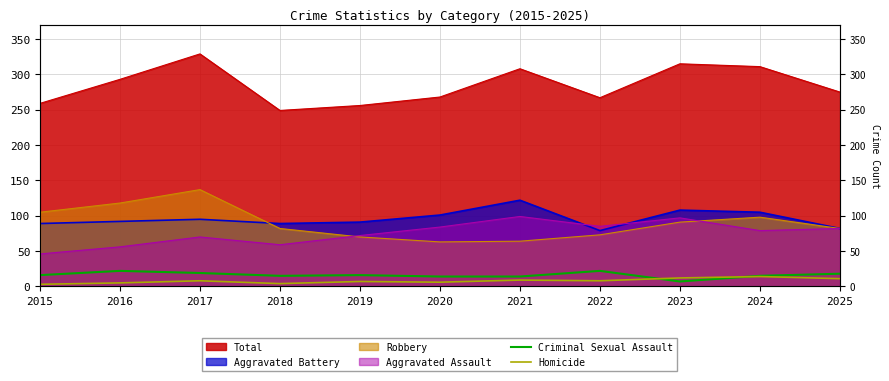

Which series ends up on top after the final intersection of Criminal Sexual Assault and Homicide?

Criminal Sexual Assault